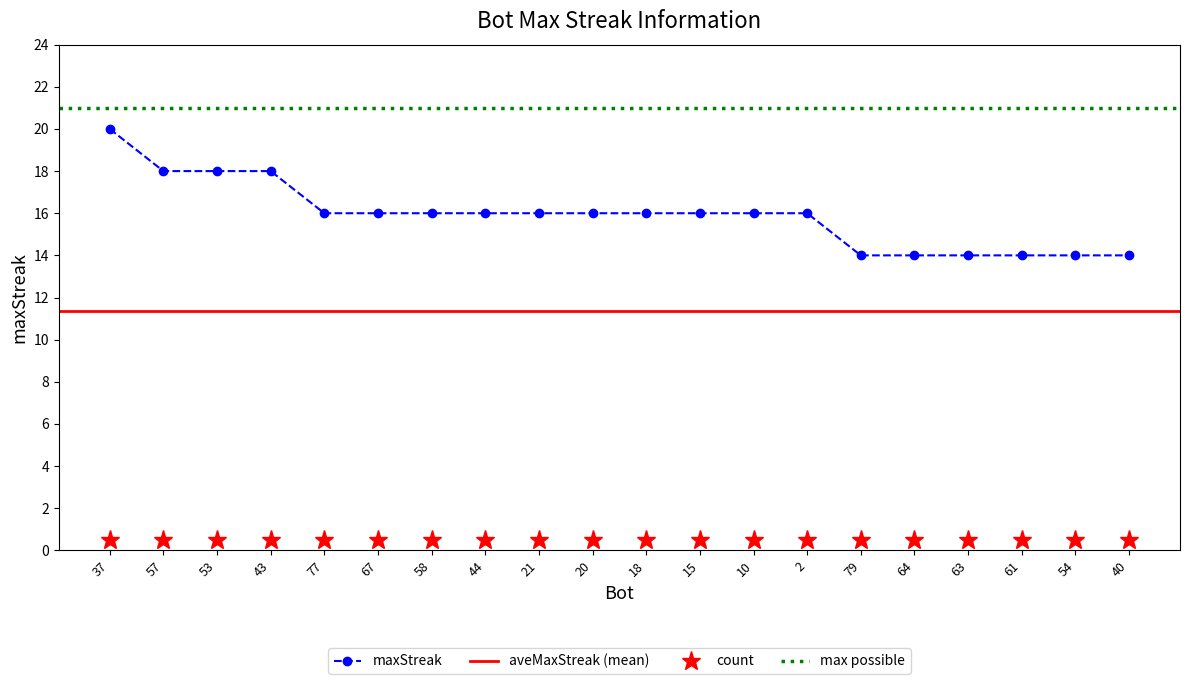

What is the value of the 20th point from the left?

14